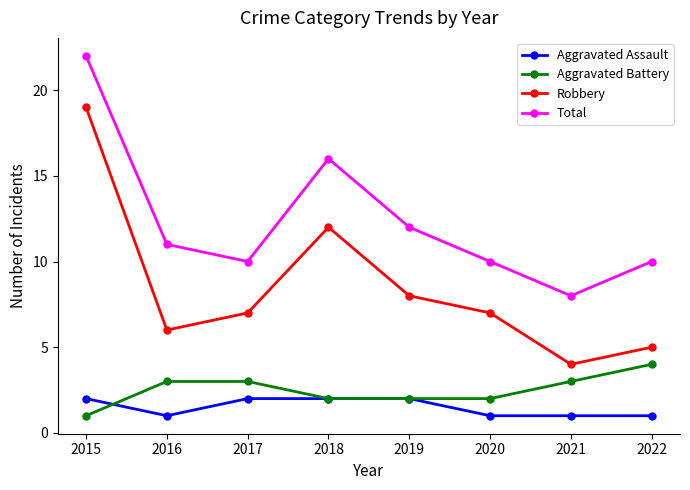

Count the number of categories in the chart.

8